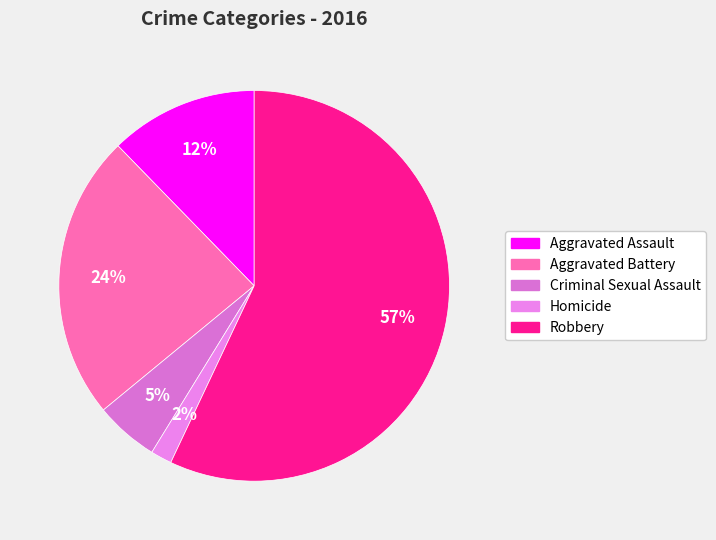

True or false: Aggravated Assault accounts for 12% of the total.

True